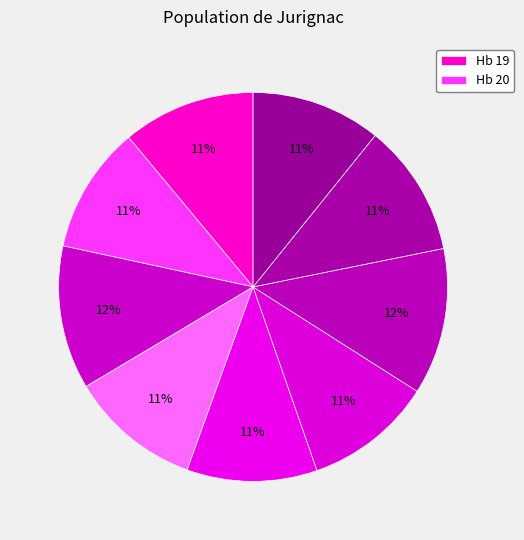

To the nearest percent, what is the average slice percentage?

11%